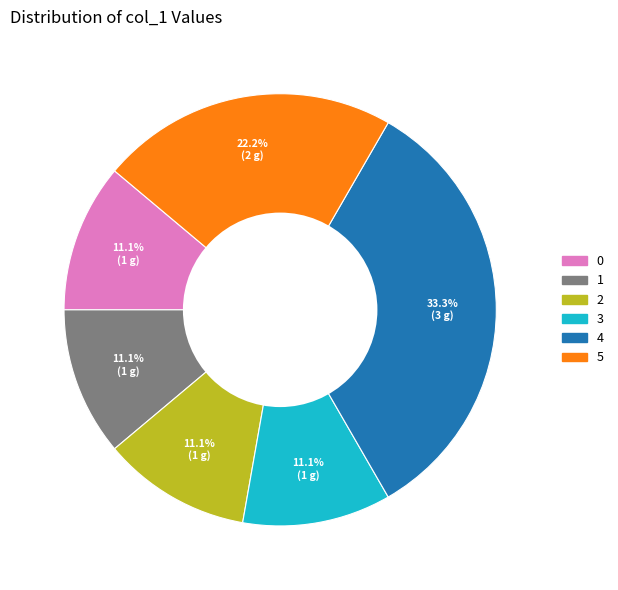

What is the ratio of the value at 4 to the value at 5?

1.5